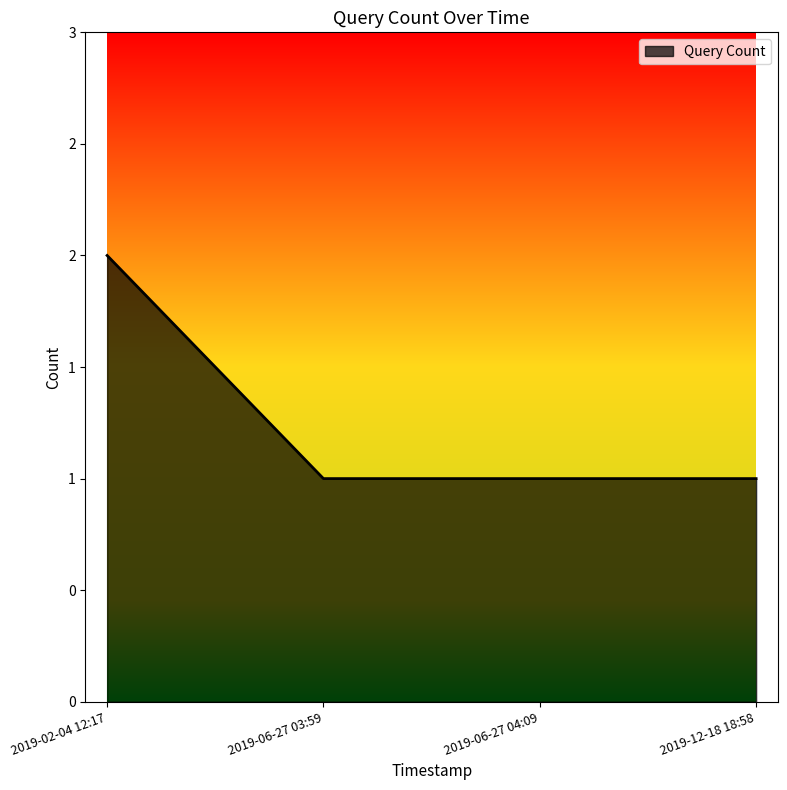

Does the chart display data point markers on the line(s)?

No